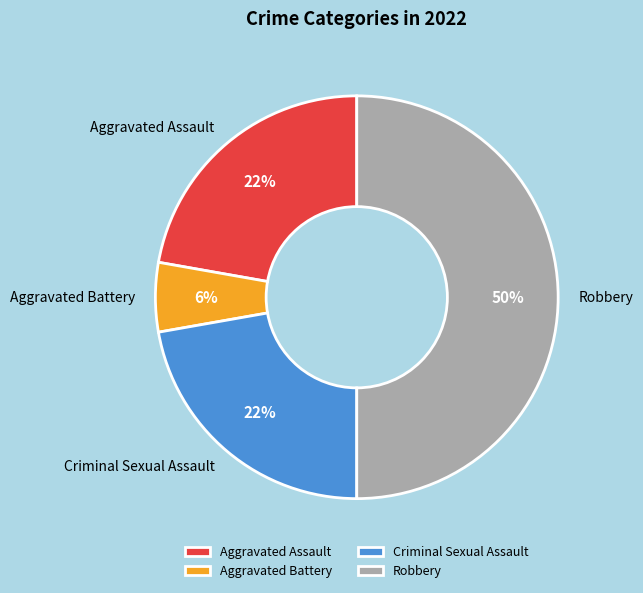

Is it true that Robbery is 50% of the pie?

True